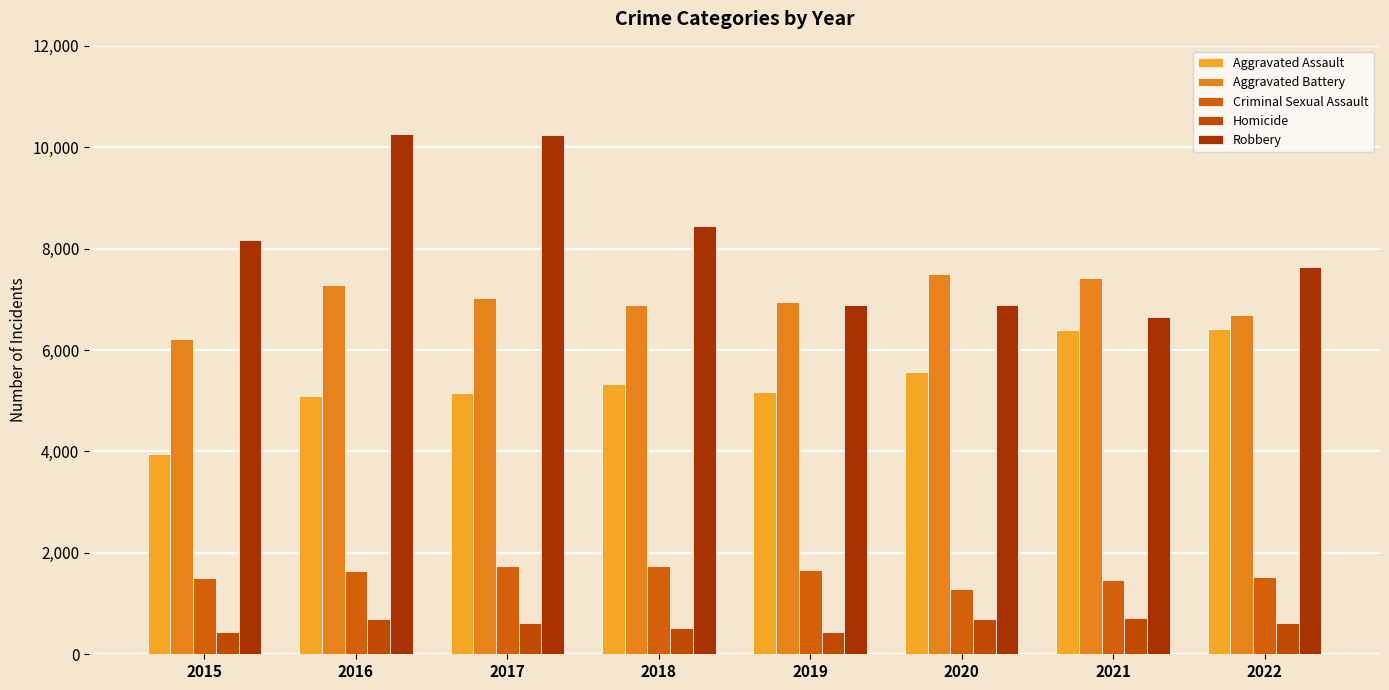

What is the value of the Robbery bar at the 2nd from the left?

10260